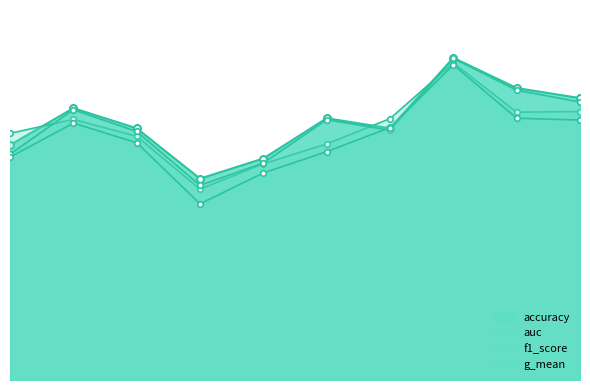

How many interior local valleys does the g_mean series have?

1